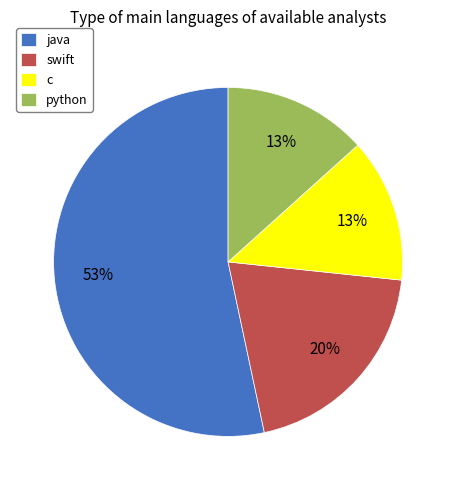

What is the largest slice in the pie chart?

java